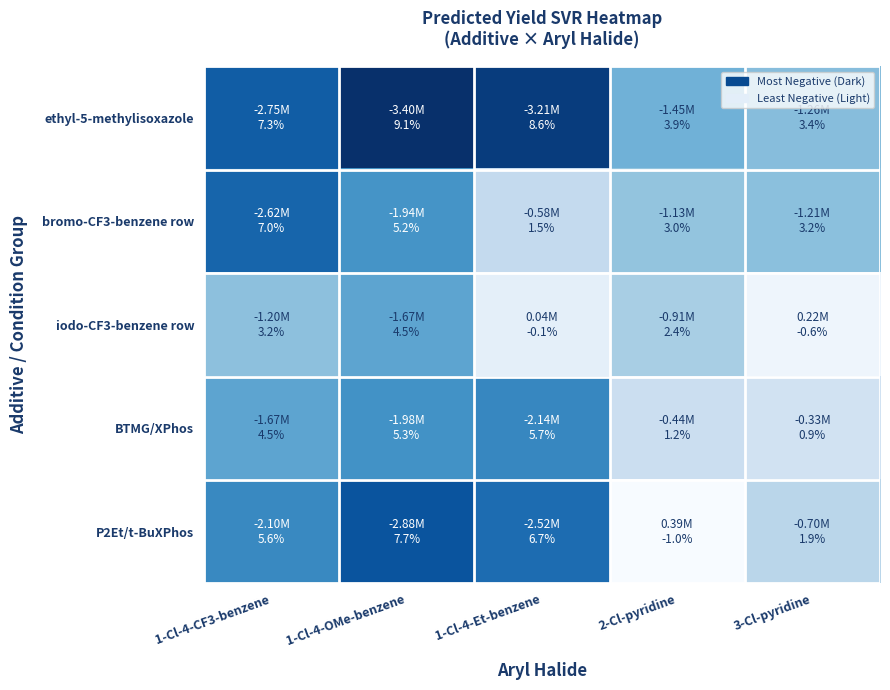

Which series has the largest range (max minus min)?

P2Et/t-BuXPhos